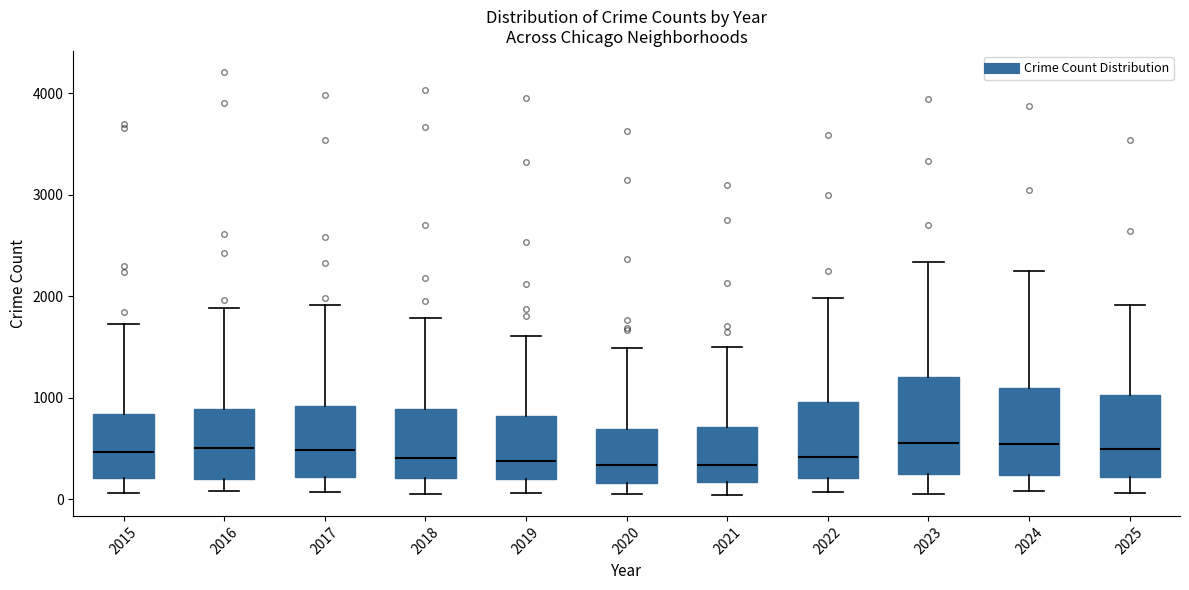

Where is the lower edge of the box at x = 2018 on the y-axis? The values are not printed on the chart, so give them approximately, as read against the axis.

200